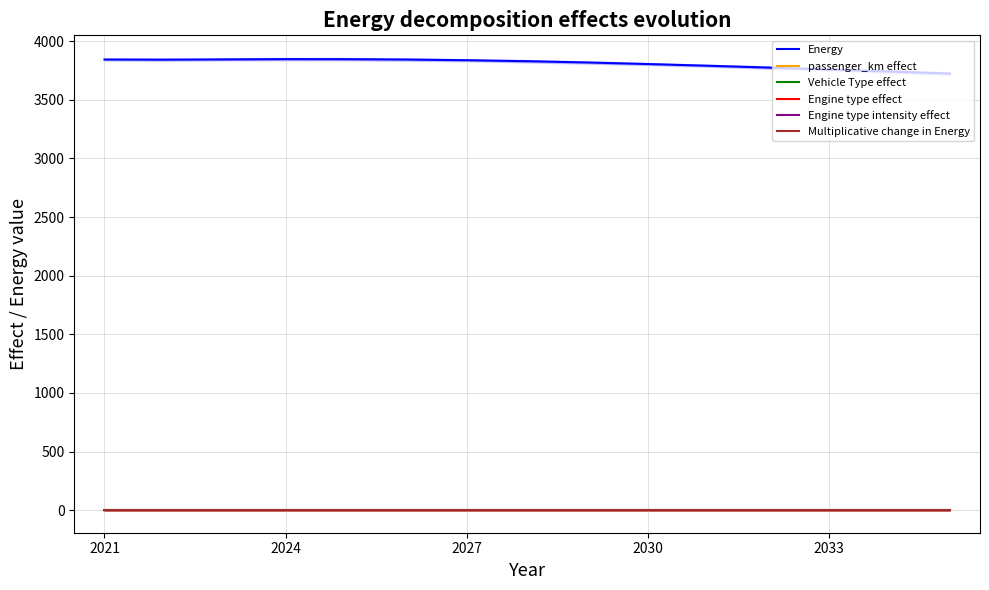

What is the difference between the maximum and minimum values in the passenger_km effect series?

0.1